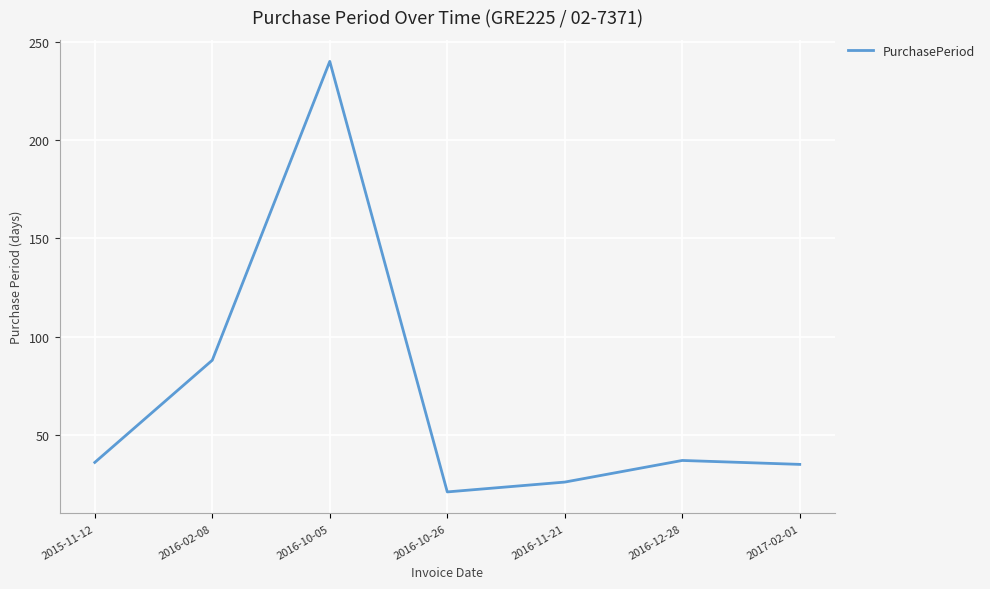

At which category does the data reach its first local peak?

2016-10-05